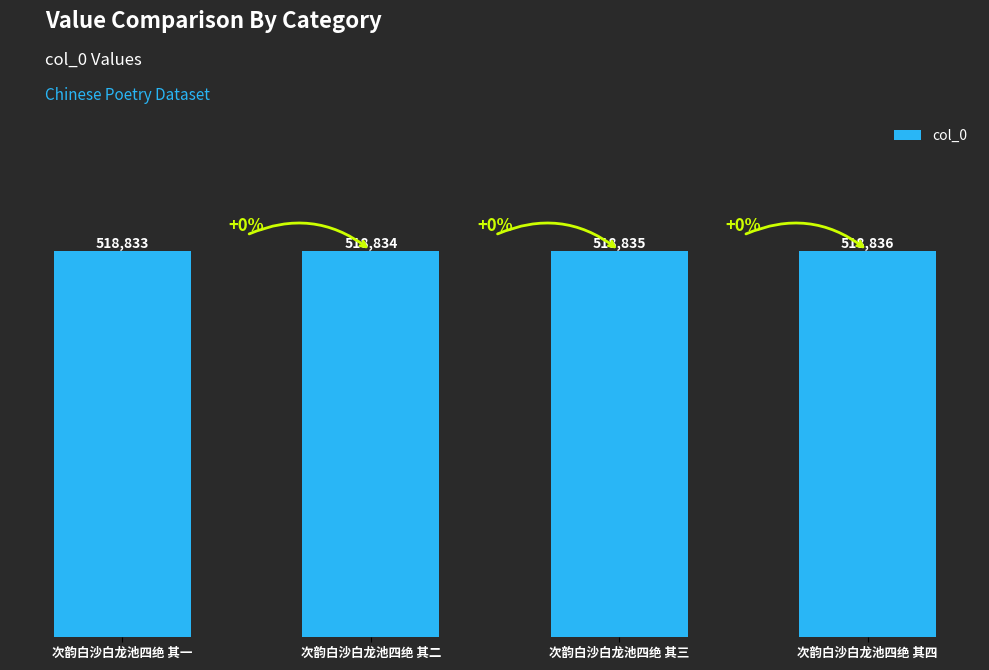

Which label corresponds to the largest value in the chart?

次韵白沙白龙池四绝 其四